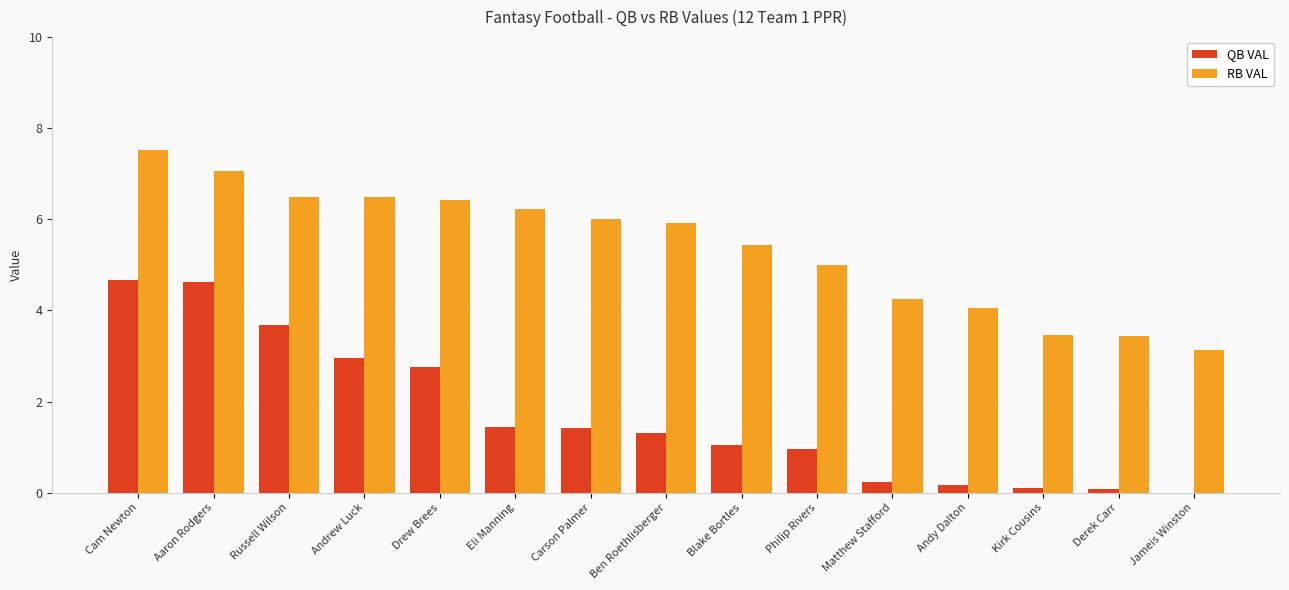

What is the sum of all QB VAL values?

25.4